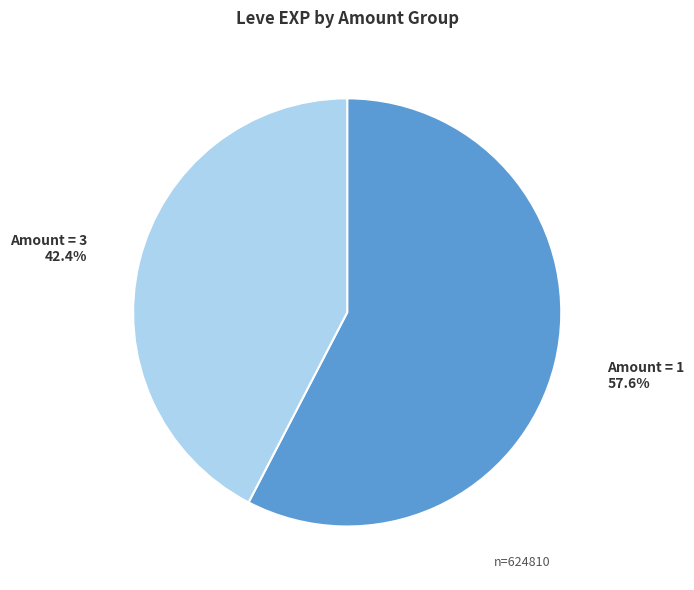

What is the ratio of the value at Amount = 1 to the value at Amount = 3?

1.4